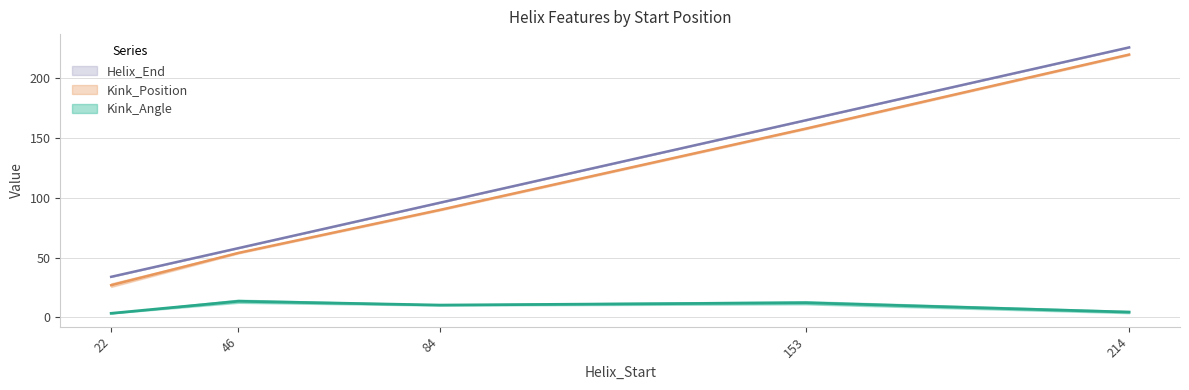

List the labels in order of Helix_End value, largest first.

214, 153, 84, 46, 22